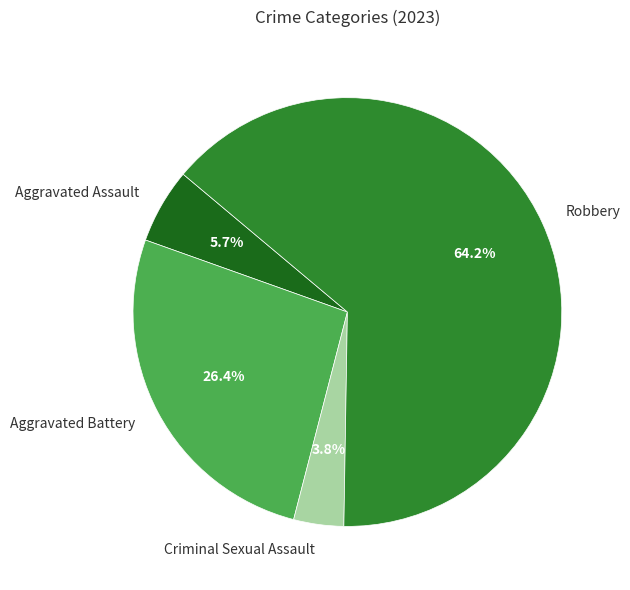

Between Robbery and Criminal Sexual Assault, which is larger?

Robbery